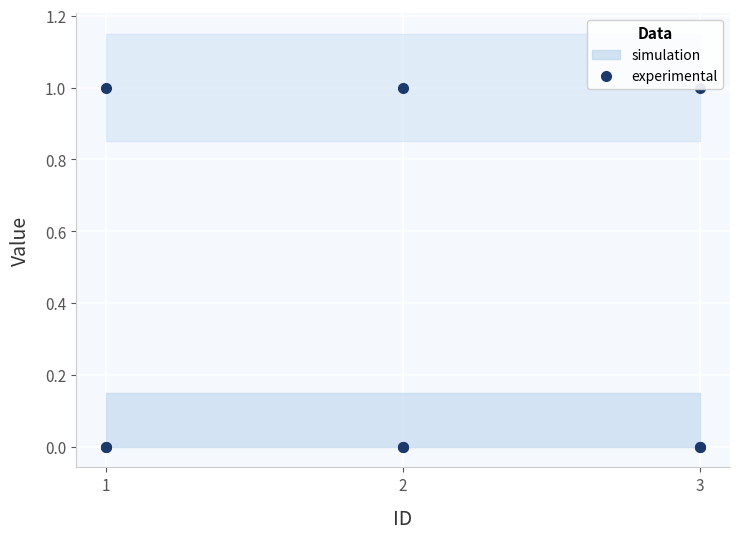

Where is NumOfFiles nearest to the value 0?

1